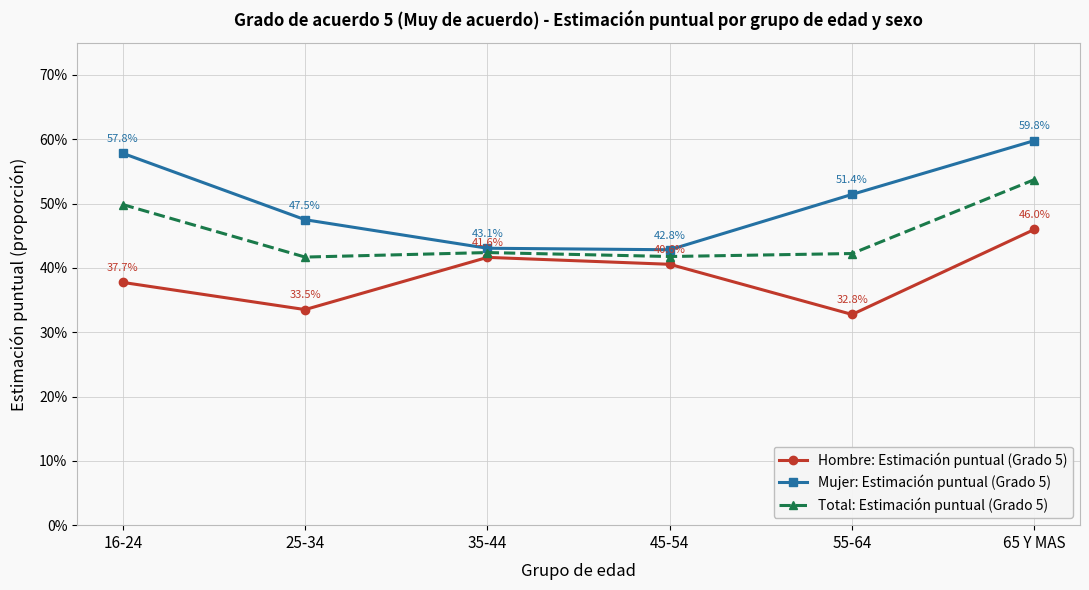

True or false: Total: Estimación puntual (Grado 5) and Mujer: Estimación puntual (Grado 5) cross at least once.

False